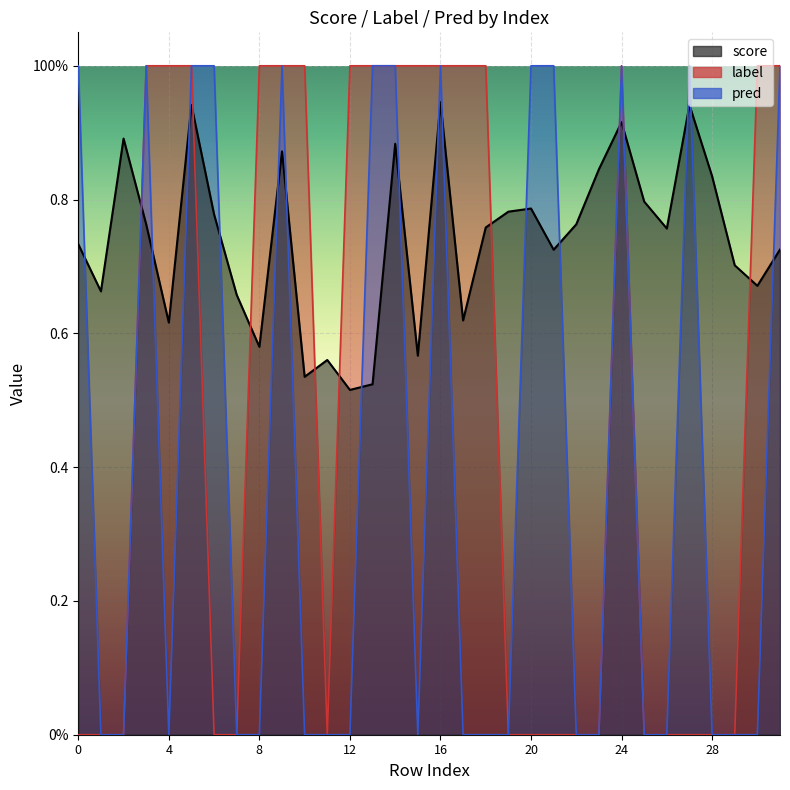

Reading left to right, transcribe all the data shown in this chart.

score: 0=0.7	1=0.7	2=0.9	3=0.8	4=0.6	5=0.9	6=0.8	7=0.7	8=0.6	9=0.9	10=0.5	11=0.6	12=0.5	13=0.5	14=0.9	15=0.6	16=0.9	17=0.6	18=0.8	19=0.8	20=0.8	21=0.7	22=0.8	23=0.8	24=0.9	25=0.8	26=0.8	27=0.9	28=0.8	29=0.7	30=0.7	31=0.7
label: 0=0.0	1=0.0	2=0.0	3=1.0	4=1.0	5=1.0	6=0.0	7=0.0	8=1.0	9=1.0	10=1.0	11=0.0	12=1.0	13=1.0	14=1.0	15=1.0	16=1.0	17=1.0	18=1.0	19=0.0	20=0.0	21=0.0	22=0.0	23=0.0	24=1.0	25=0.0	26=0.0	27=0.0	28=0.0	29=0.0	30=1.0	31=1.0
pred: 0=1.0	1=0.0	2=0.0	3=1.0	4=0.0	5=1.0	6=1.0	7=0.0	8=0.0	9=1.0	10=0.0	11=0.0	12=0.0	13=1.0	14=1.0	15=0.0	16=1.0	17=0.0	18=0.0	19=0.0	20=1.0	21=1.0	22=0.0	23=0.0	24=1.0	25=0.0	26=0.0	27=1.0	28=0.0	29=0.0	30=0.0	31=1.0